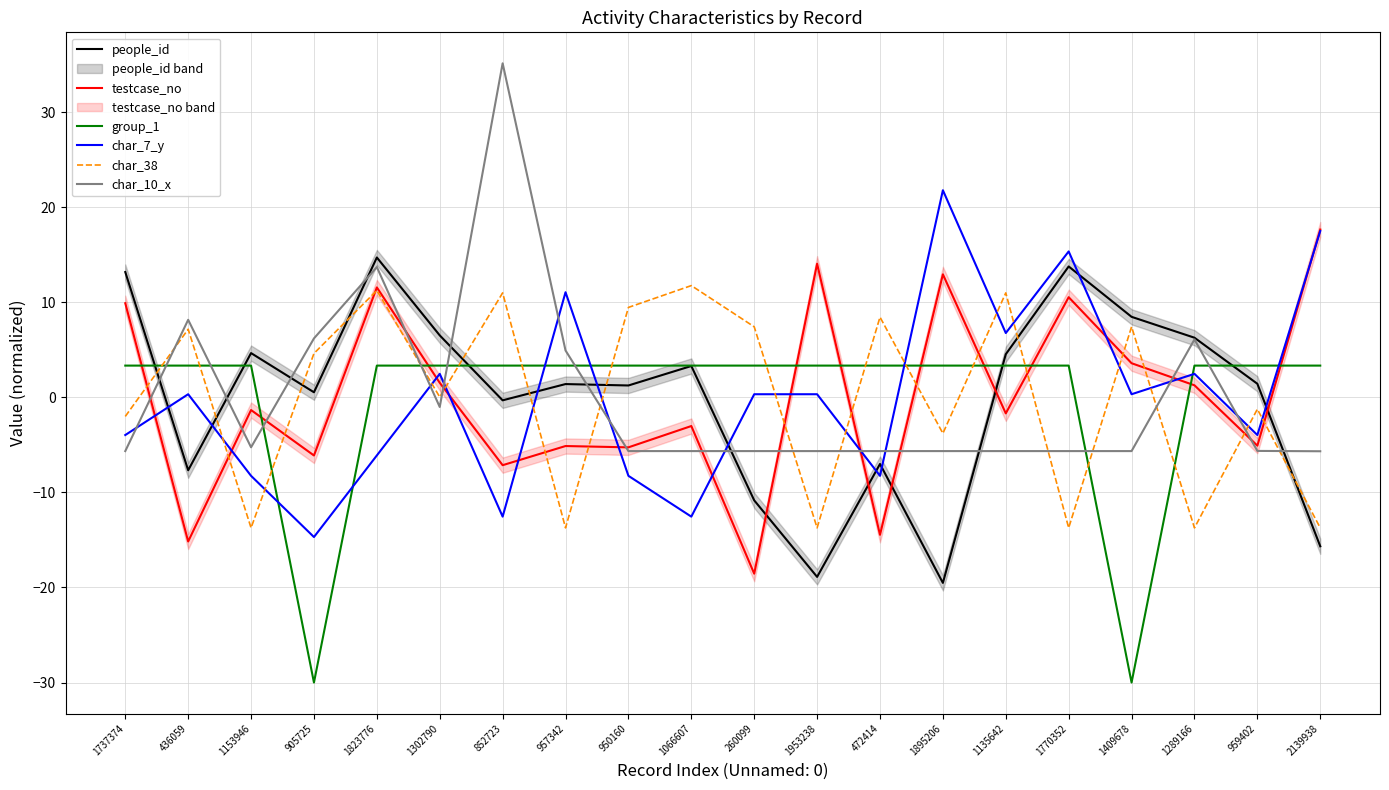

List the labels in order of people_id value, smallest first.

1895206, 1953238, 2139938, 260099, 436059, 472414, 852723, 905725, 950160, 957342, 959402, 1066607, 1135642, 1153946, 1289166, 1302790, 1409678, 1737374, 1770352, 1823776